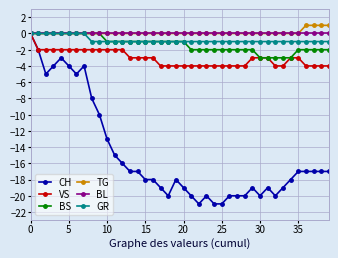

Which series has the widest spread of values?

CH